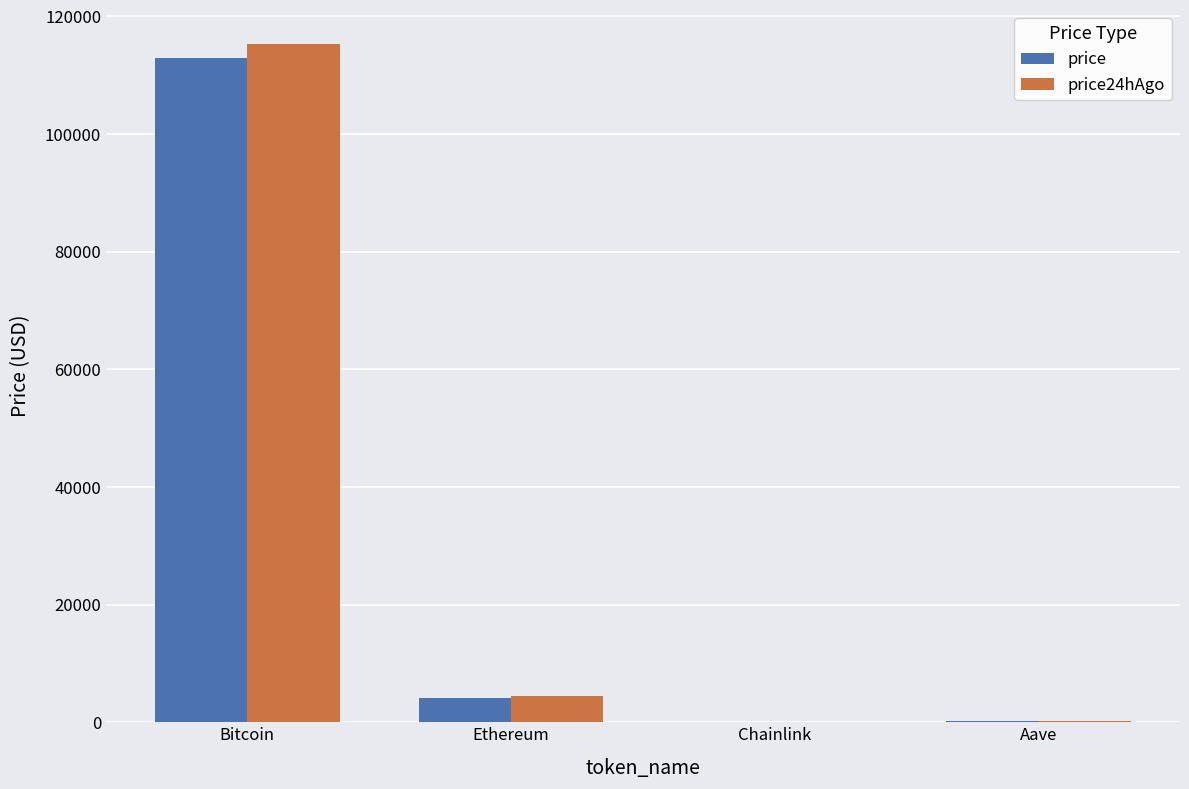

The price series shows 46861.9 at Bitcoin. True or false?

False